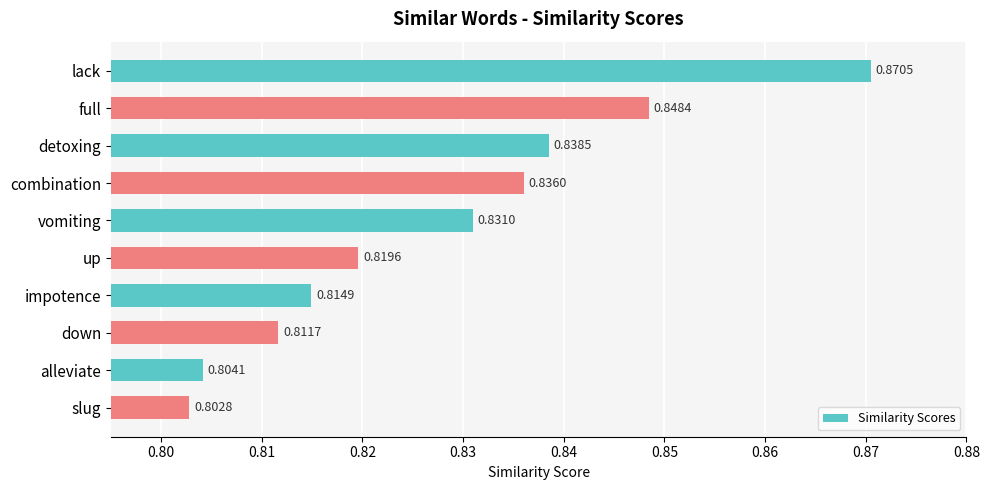

At which category does the chart reach its peak across all series?

lack